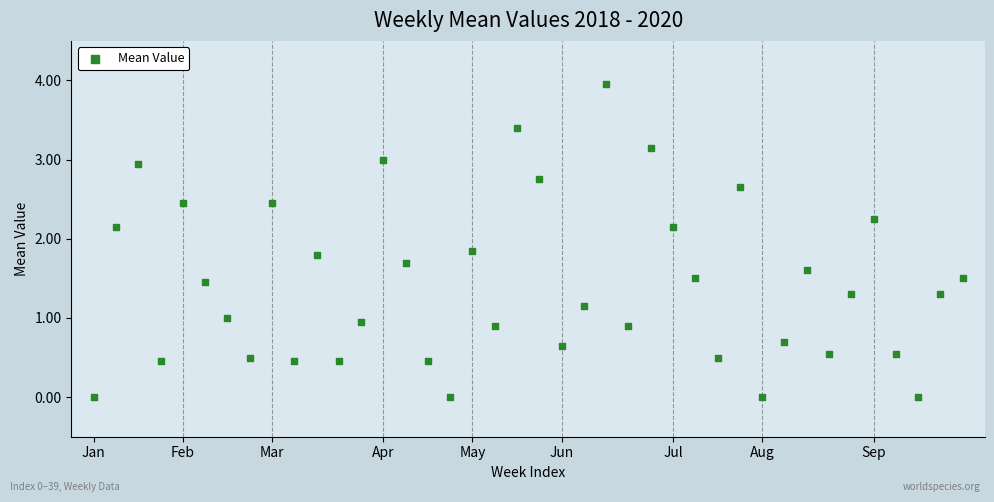

What is the range of Y values (max minus min)?

4.0